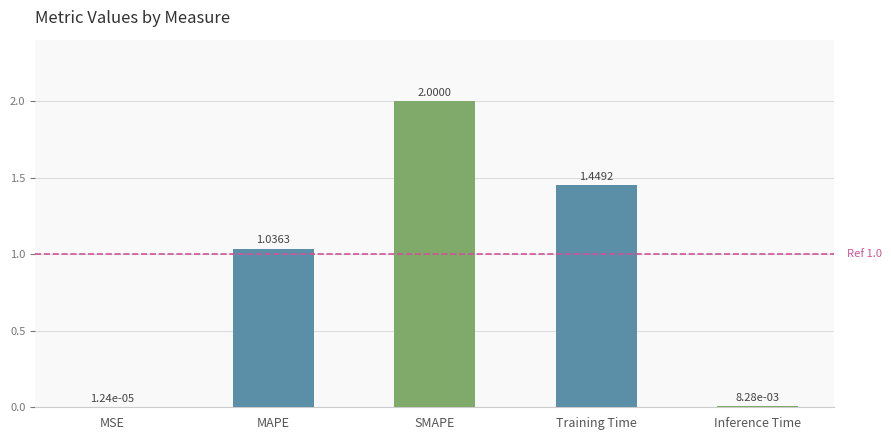

At which category does the chart reach its peak across all series?

SMAPE